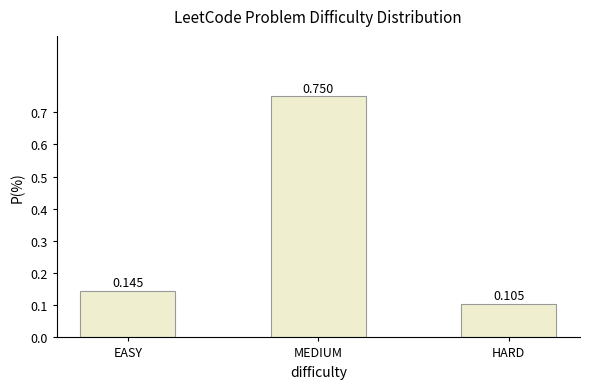

What is the label of the 3rd bar from the left?

HARD